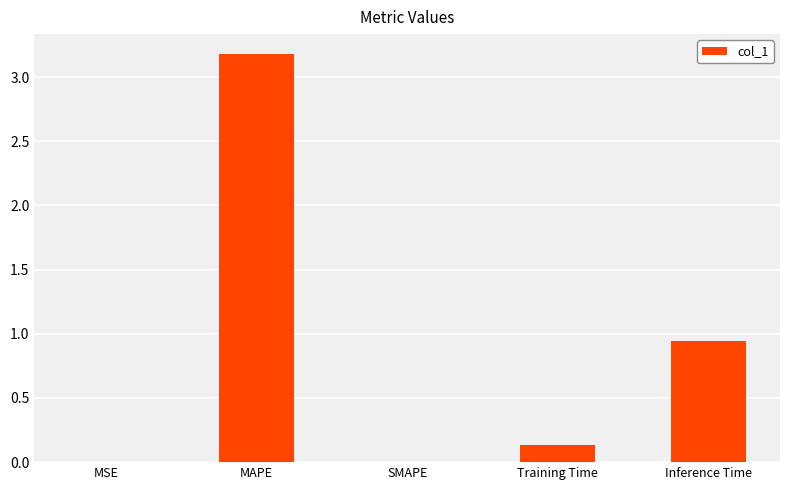

What is the difference between the values at MAPE and SMAPE?

3.2